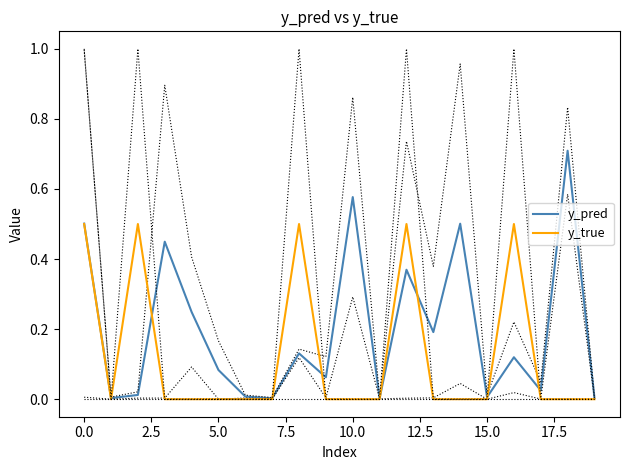

The value of y_true at 0.0 is 0.5. True or false?

True